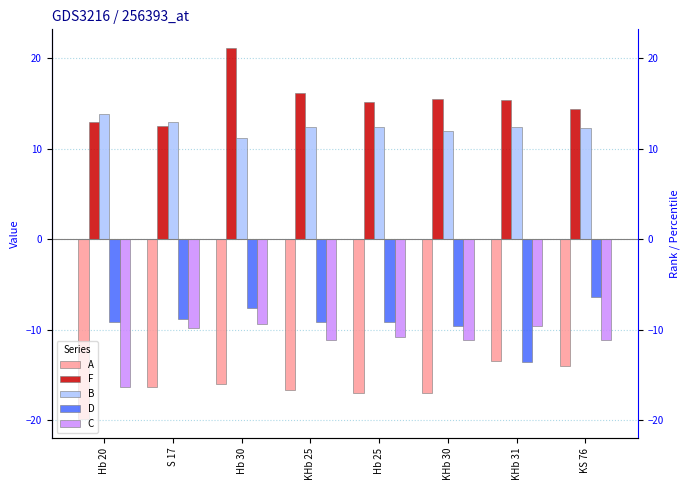

Reading right to left, list all the values displayed in this chart.

A: -14.0	-13.5	-17.0	-17.0	-16.7	-16.0	-16.3	-19.9
F: 14.4	15.4	15.5	15.1	16.2	21.1	12.6	12.9
B: 12.3	12.5	12.0	12.5	12.5	11.2	12.9	13.8
D: -6.3	-13.5	-9.6	-9.1	-9.2	-7.5	-8.9	-9.2
C: -11.2	-9.6	-11.2	-10.8	-11.2	-9.3	-9.8	-16.3